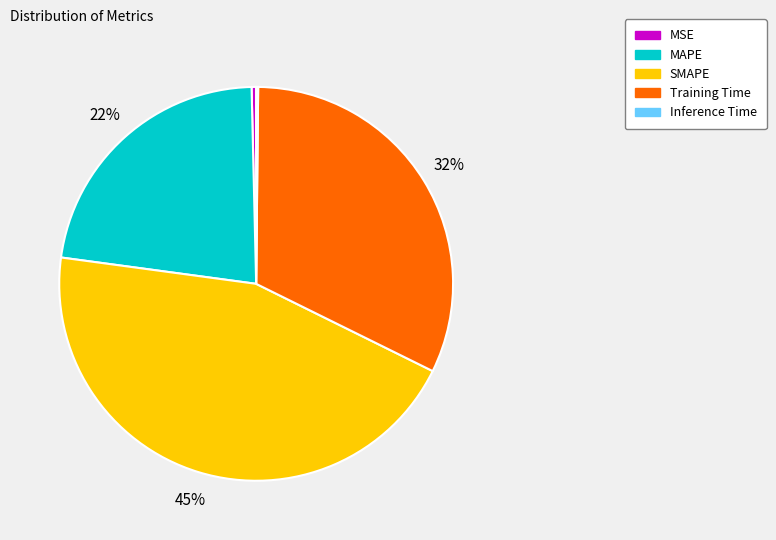

To the nearest percent, what is the difference between the largest and smallest slice percentages?

45%